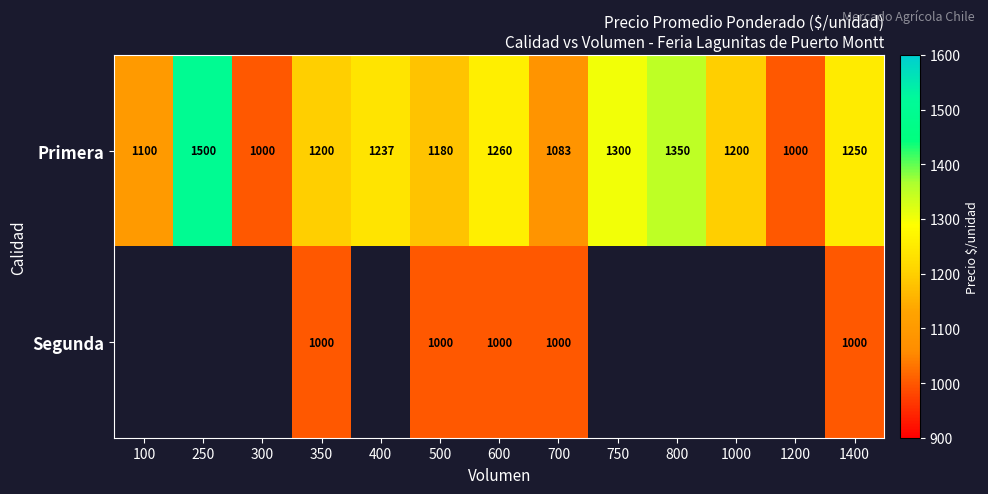

At how many categories does at least one series exceed 1265?

3